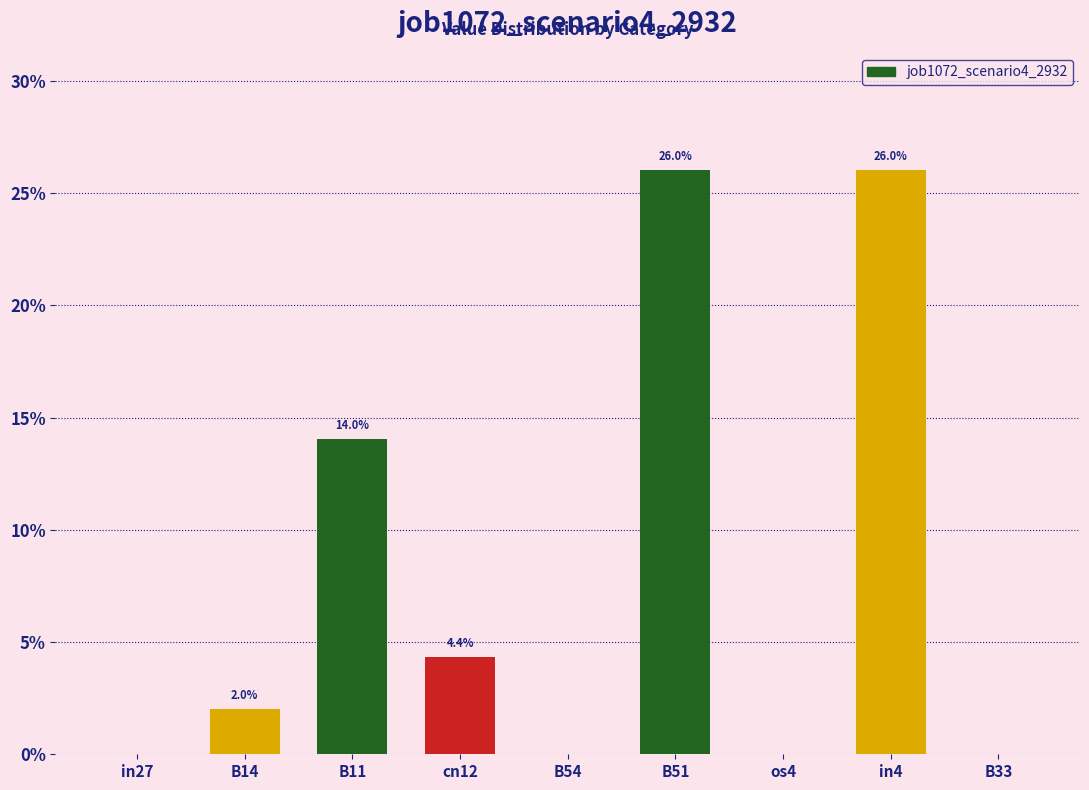

Are the bars horizontal?

No